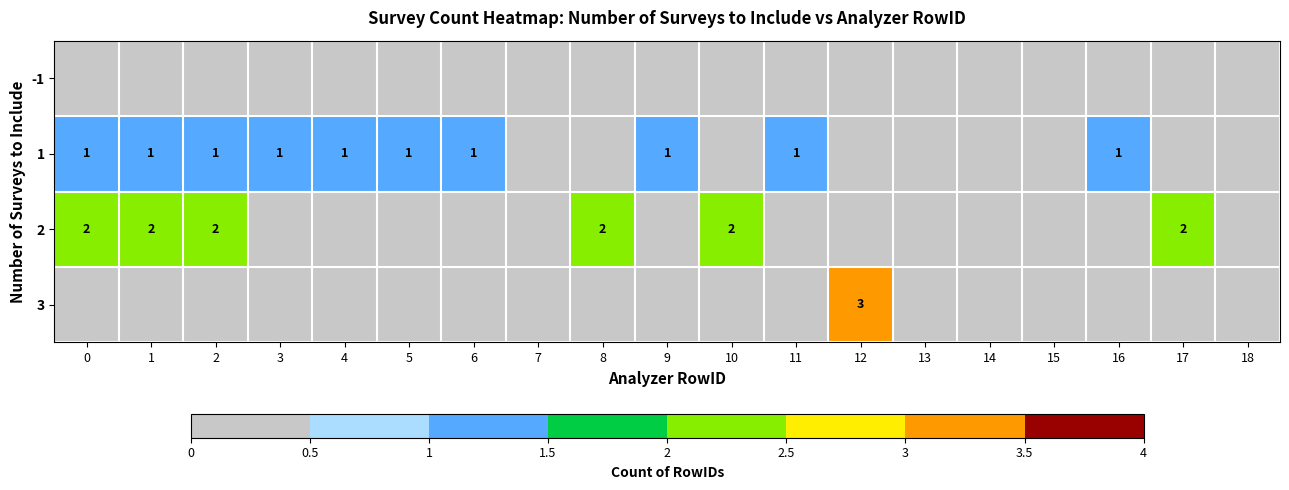

Is it true that 3 equals 3 at 12?

True